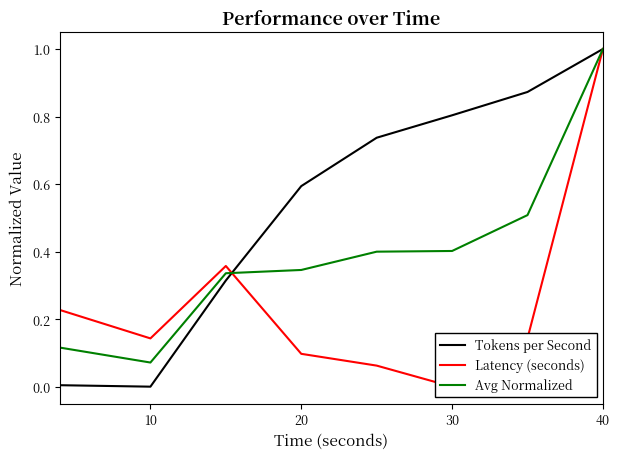

How many times do Latency (seconds) and Avg Normalized cross each other?

1